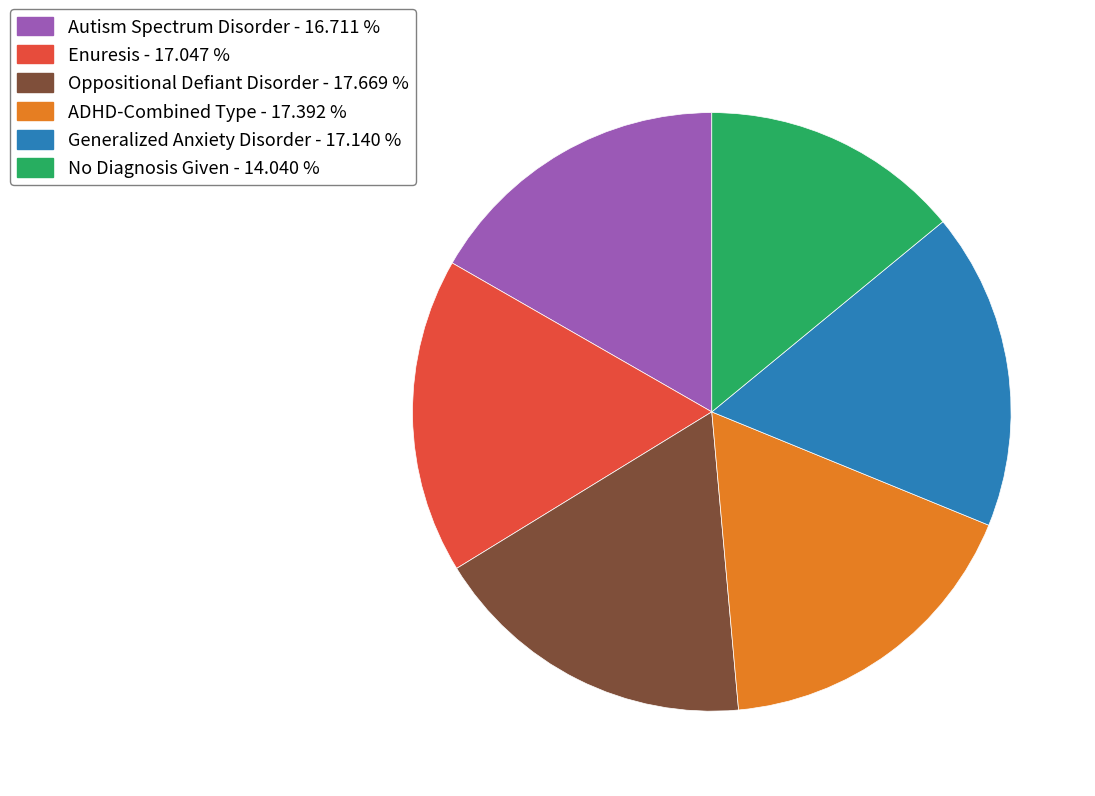

Do ADHD-Combined Type and No Diagnosis Given together represent more than half of the pie?

No